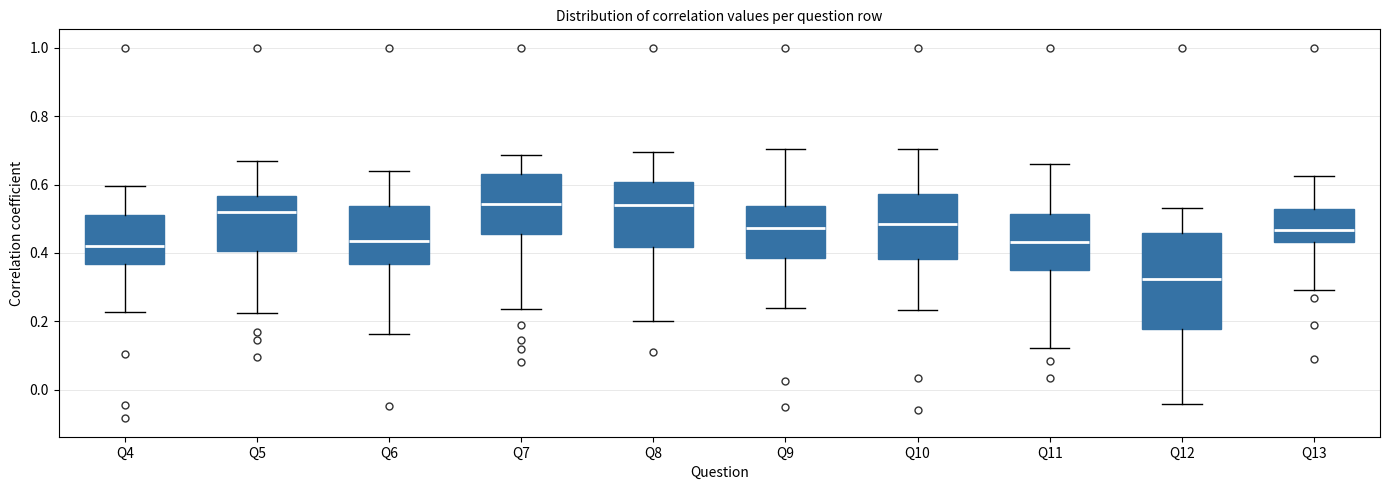

Where does the median line of the box for Q12 sit on the y-axis? The values are not printed on the chart, so give them approximately, as read against the axis.

0.32